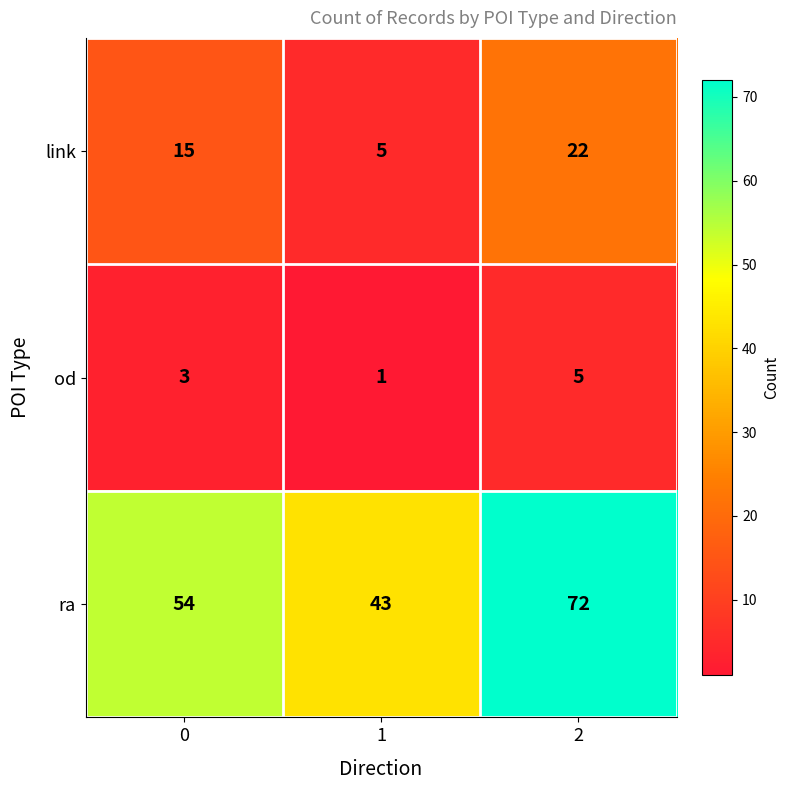

What is the highest value of the od series?

5